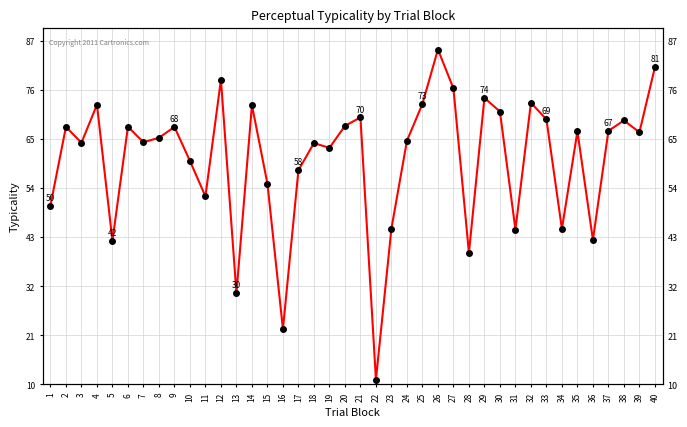

What is the value of the 31st point from the left?

44.7